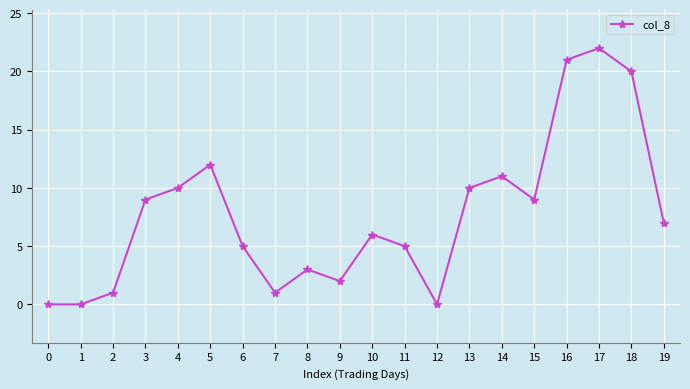

Is this an area chart (filled region under the line)?

No